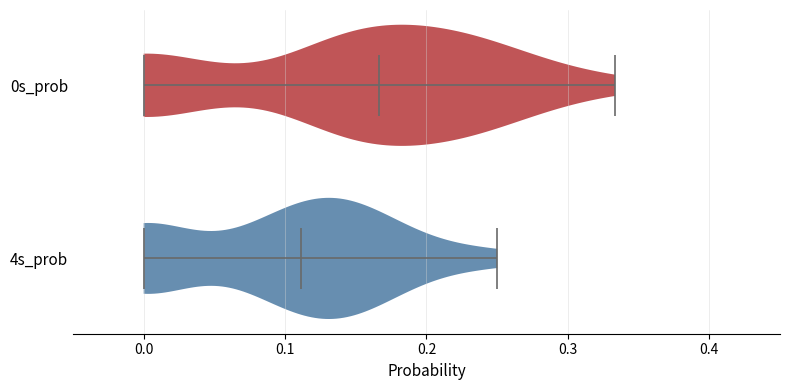

What is the highest point the violin for 0s_prob reaches on the x-axis? The values are not printed on the chart, so give them approximately, as read against the axis.

0.33